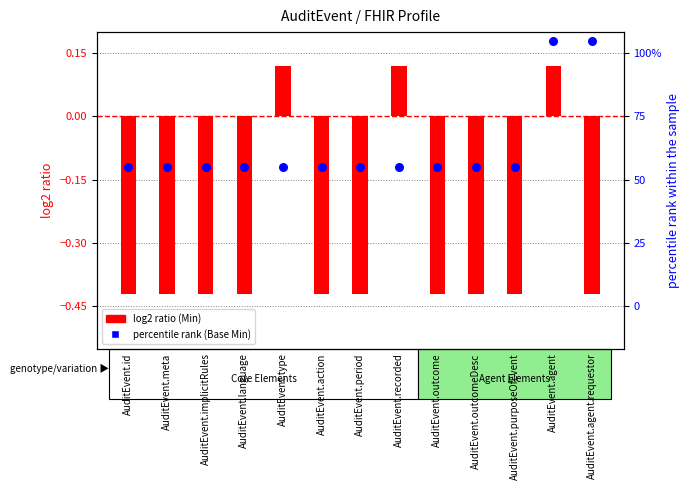

What is the total value across all series at AuditEvent.meta?

-0.5